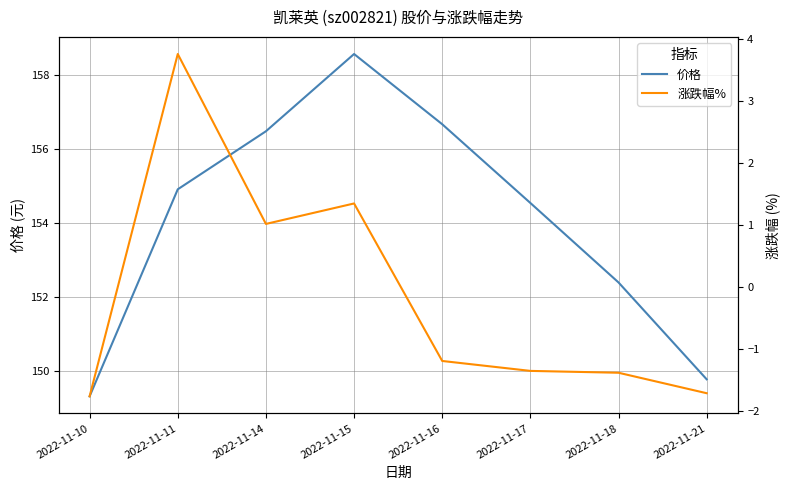

Reading left to right, list all the values displayed in this chart.

价格: 149.3	154.9	156.5	158.6	156.7	154.5	152.4	149.8
涨跌幅%: -1.8	3.8	1.0	1.3	-1.2	-1.4	-1.4	-1.7